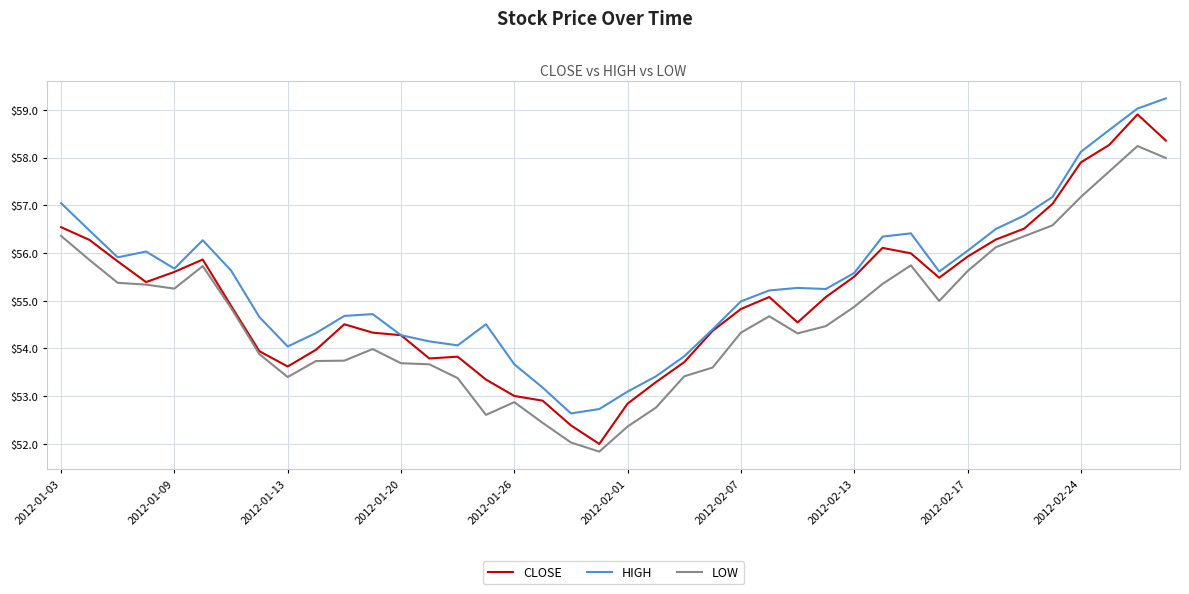

What is the difference between the maximum and minimum values in the HIGH series?

6.6